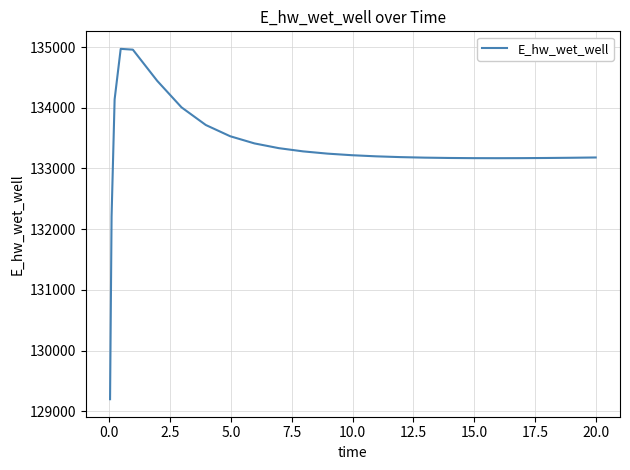

What is the maximum value shown in the chart?

134970.0